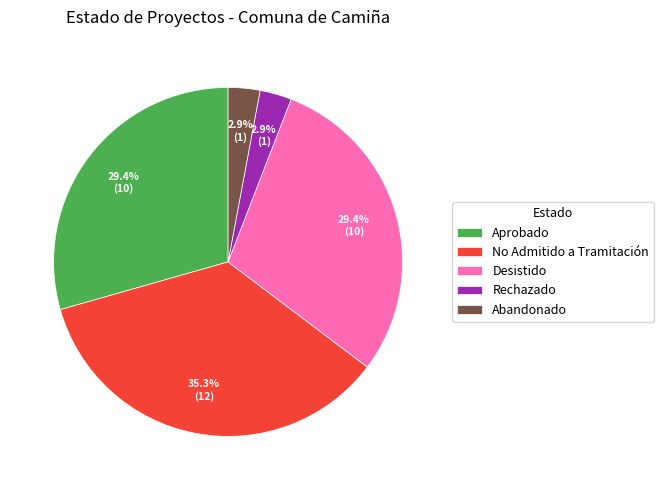

To the nearest percent, what is the average slice percentage?

20%